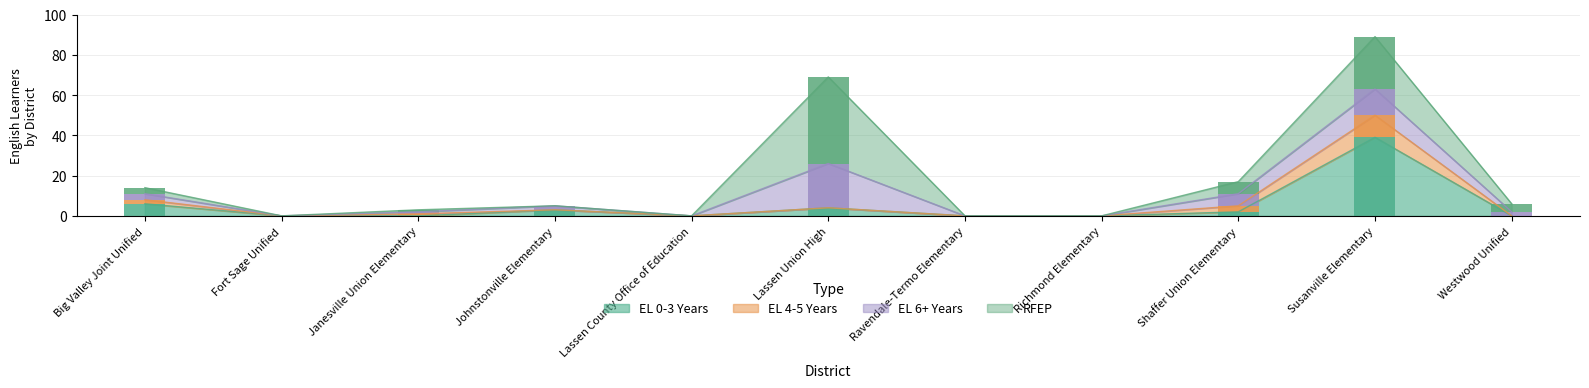

Between Lassen Union High and Ravendale-Termo Elementary, which series saw the biggest shift?

RFEP